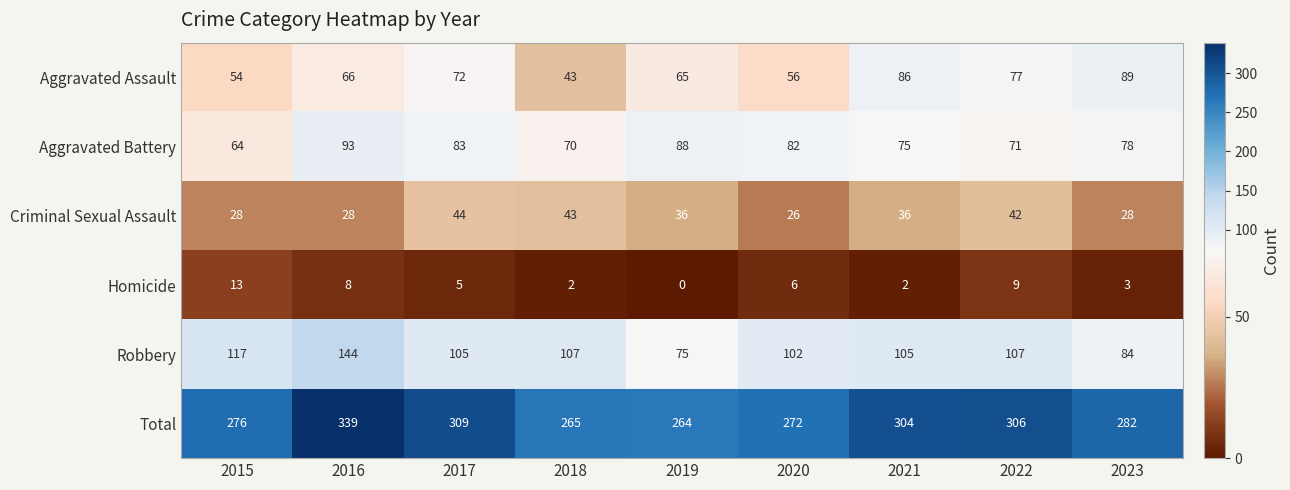

Rank the series at 2023 from highest to lowest value.

Total, Aggravated Assault, Robbery, Aggravated Battery, Criminal Sexual Assault, Homicide